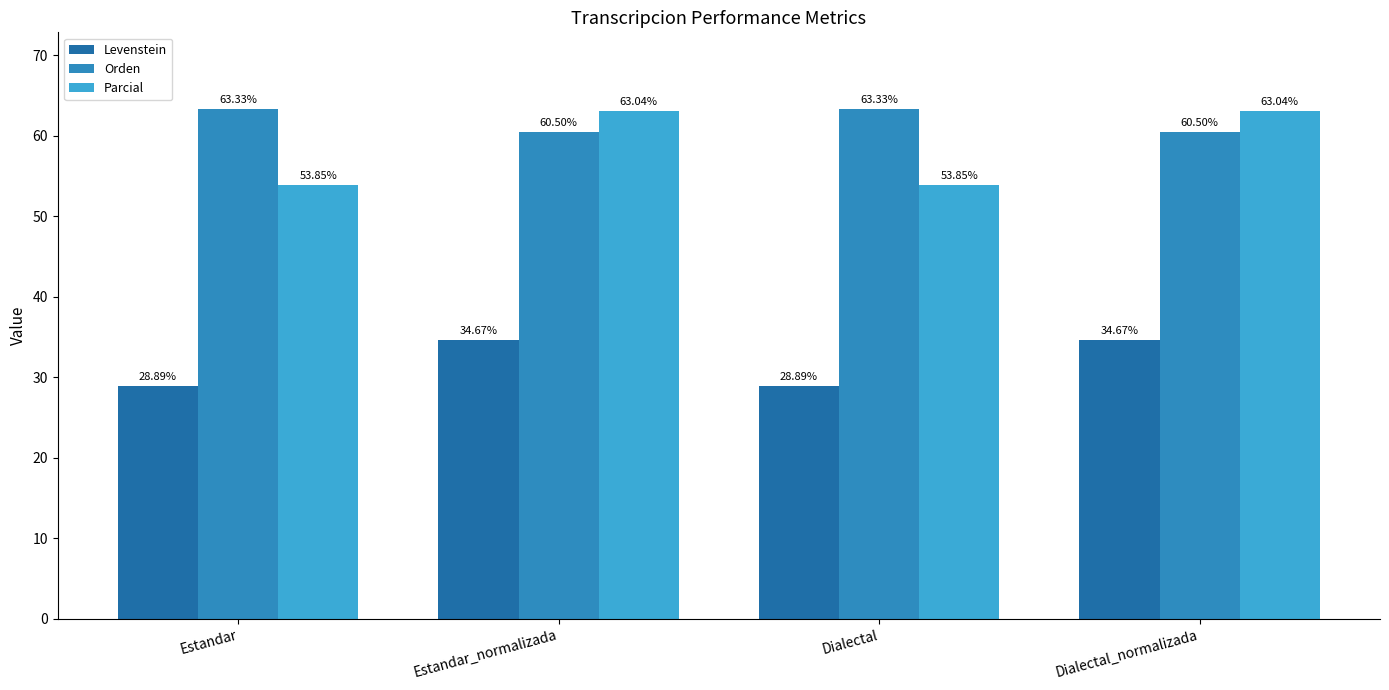

Count the number of categories in the chart.

4